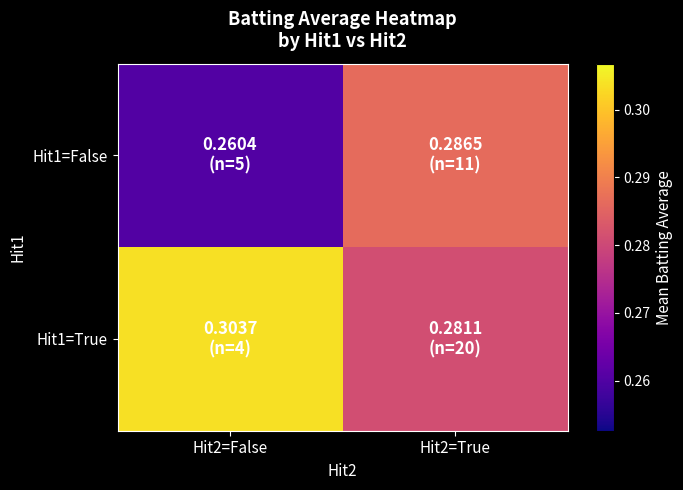

What is the maximum value shown in the chart?

0.3